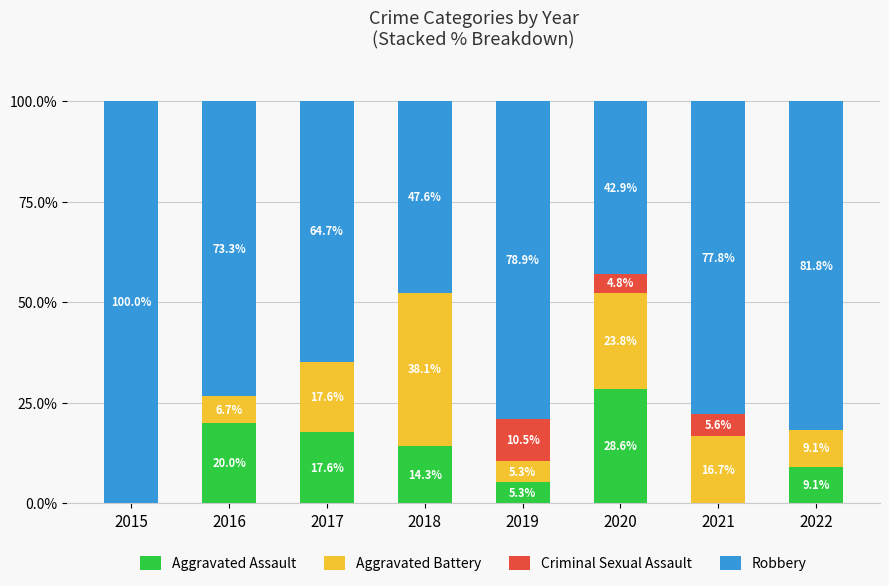

Is it true that Aggravated Assault equals 17.6 at 2017?

True